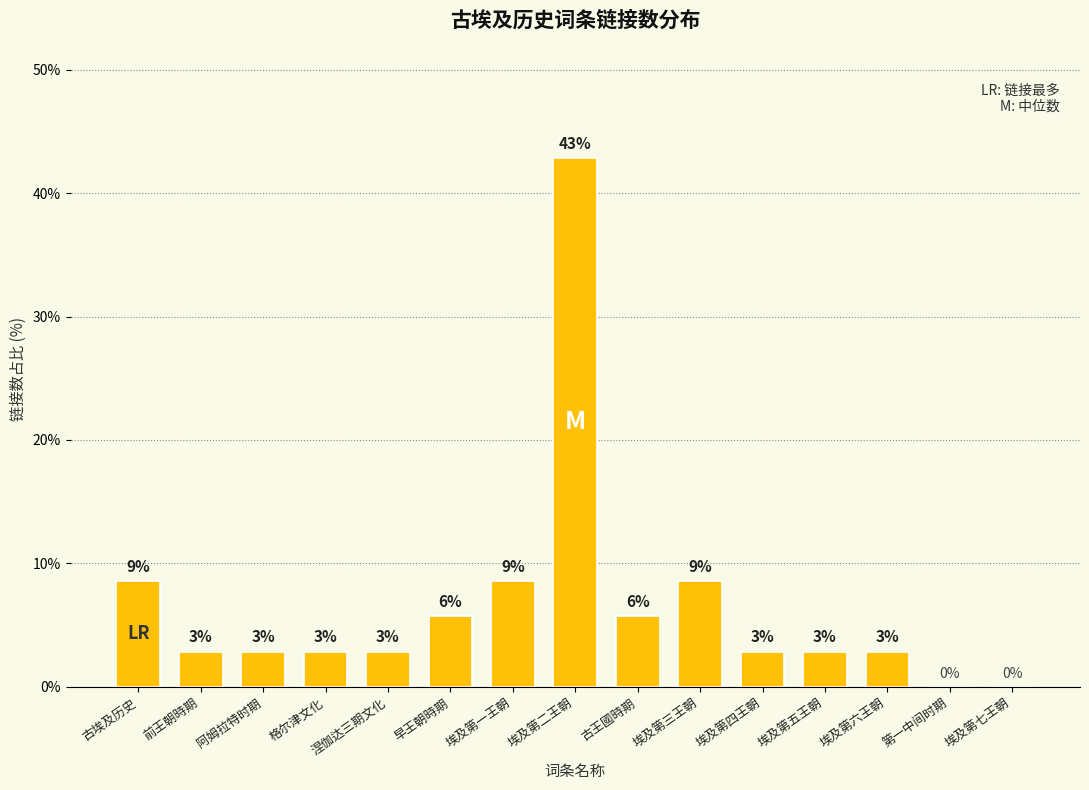

Are the bars horizontal?

No